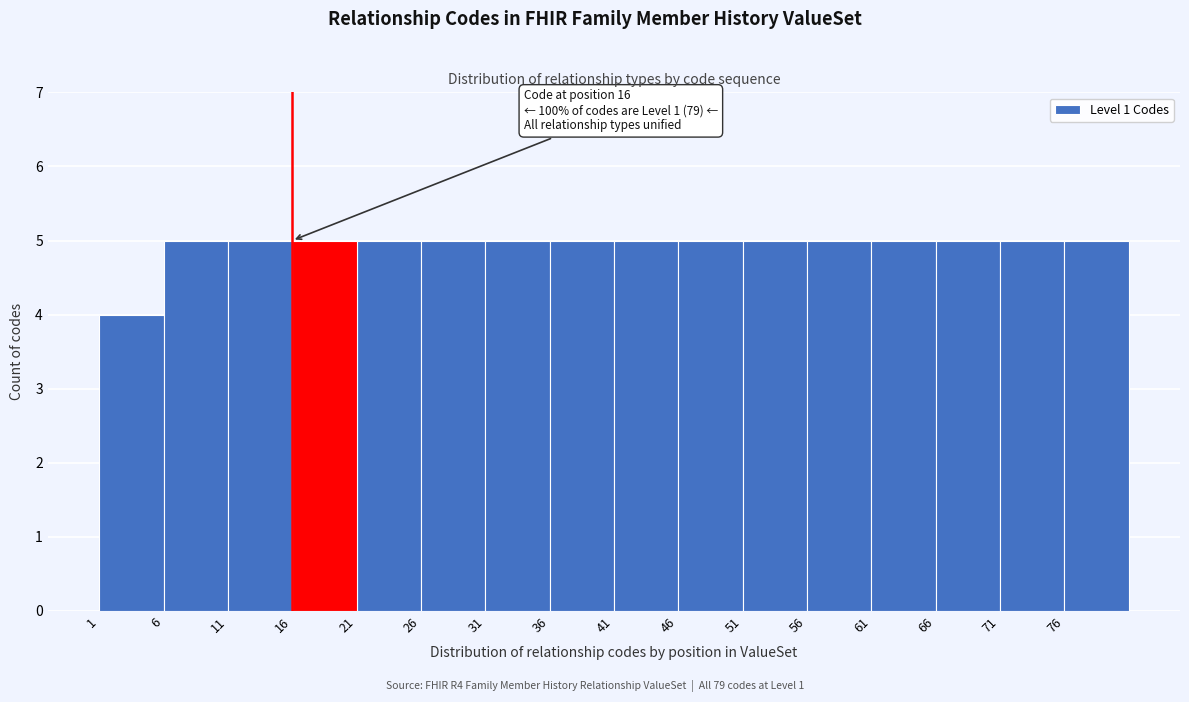

Reading right to left, transcribe all the data shown in this chart.

5	5	5	5	5	5	5	5	5	5	5	5	5	5	5	4